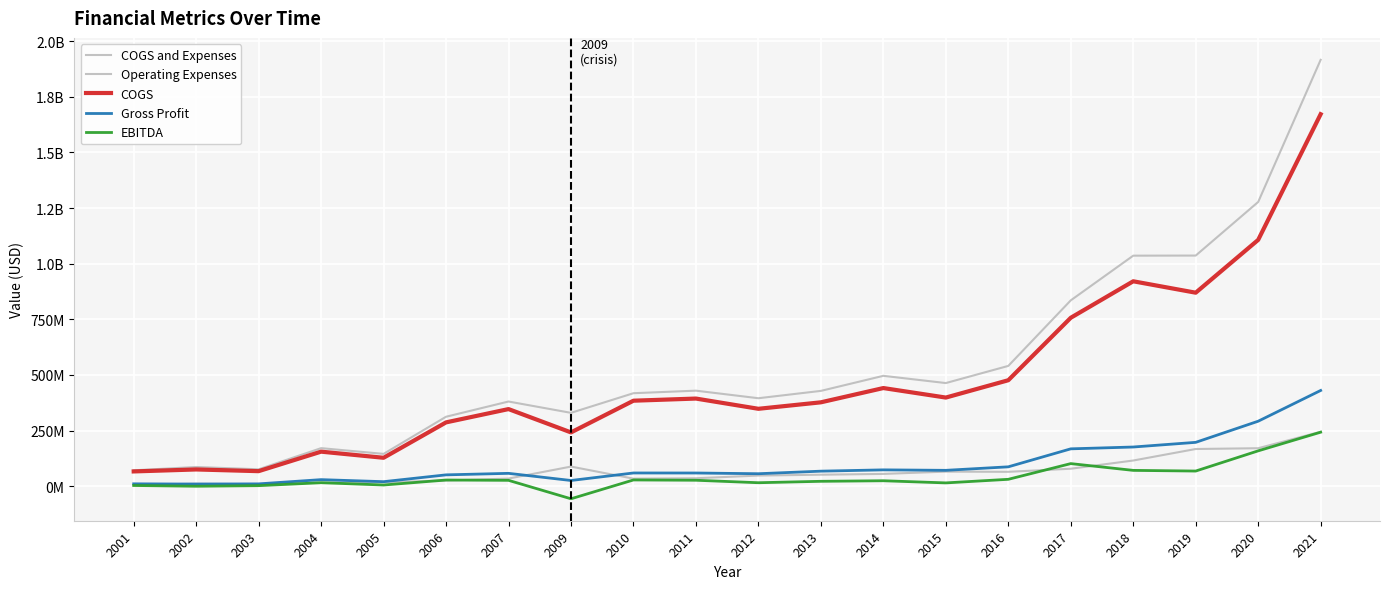

Does the chart display data point markers on the line(s)?

No